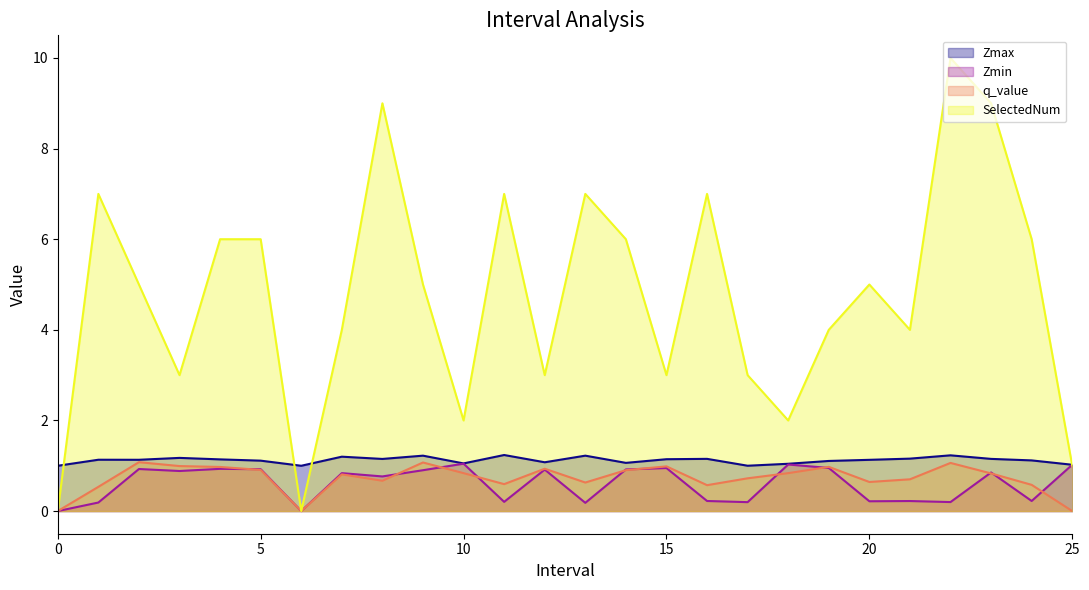

Reading left to right, what are all the values shown in this chart?

Zmax: 0=1.0	1.0=1.1	2.0=1.1	3.0=1.2	4.0=1.1	5.0=1.1	6=1.0	7.0=1.2	8.0=1.2	9.0=1.2	10.0=1.1	11.0=1.2	12.0=1.1	13.0=1.2	14.0=1.1	15.0=1.1	16.0=1.2	17.0=1.0	18.0=1.0	19.0=1.1	20.0=1.1	21.0=1.2	22.0=1.2	23.0=1.2	24.0=1.1	25.0=1.0
Zmin: 0=0.0	1.0=0.2	2.0=0.9	3.0=0.9	4.0=0.9	5.0=0.9	6=0.0	7.0=0.8	8.0=0.8	9.0=0.9	10.0=1.0	11.0=0.2	12.0=0.9	13.0=0.2	14.0=0.9	15.0=0.9	16.0=0.2	17.0=0.2	18.0=1.0	19.0=1.0	20.0=0.2	21.0=0.2	22.0=0.2	23.0=0.9	24.0=0.2	25.0=1.0
q_value: 0=0.0	1.0=0.5	2.0=1.1	3.0=1.0	4.0=1.0	5.0=0.9	6=0.0	7.0=0.8	8.0=0.7	9.0=1.1	10.0=0.8	11.0=0.6	12.0=0.9	13.0=0.6	14.0=0.9	15.0=1.0	16.0=0.6	17.0=0.7	18.0=0.8	19.0=1.0	20.0=0.6	21.0=0.7	22.0=1.1	23.0=0.8	24.0=0.6	25.0=0.0
SelectedNum: 0=0.0	1.0=7.0	2.0=5.0	3.0=3.0	4.0=6.0	5.0=6.0	6=0.0	7.0=4.0	8.0=9.0	9.0=5.0	10.0=2.0	11.0=7.0	12.0=3.0	13.0=7.0	14.0=6.0	15.0=3.0	16.0=7.0	17.0=3.0	18.0=2.0	19.0=4.0	20.0=5.0	21.0=4.0	22.0=10.0	23.0=9.0	24.0=6.0	25.0=1.0